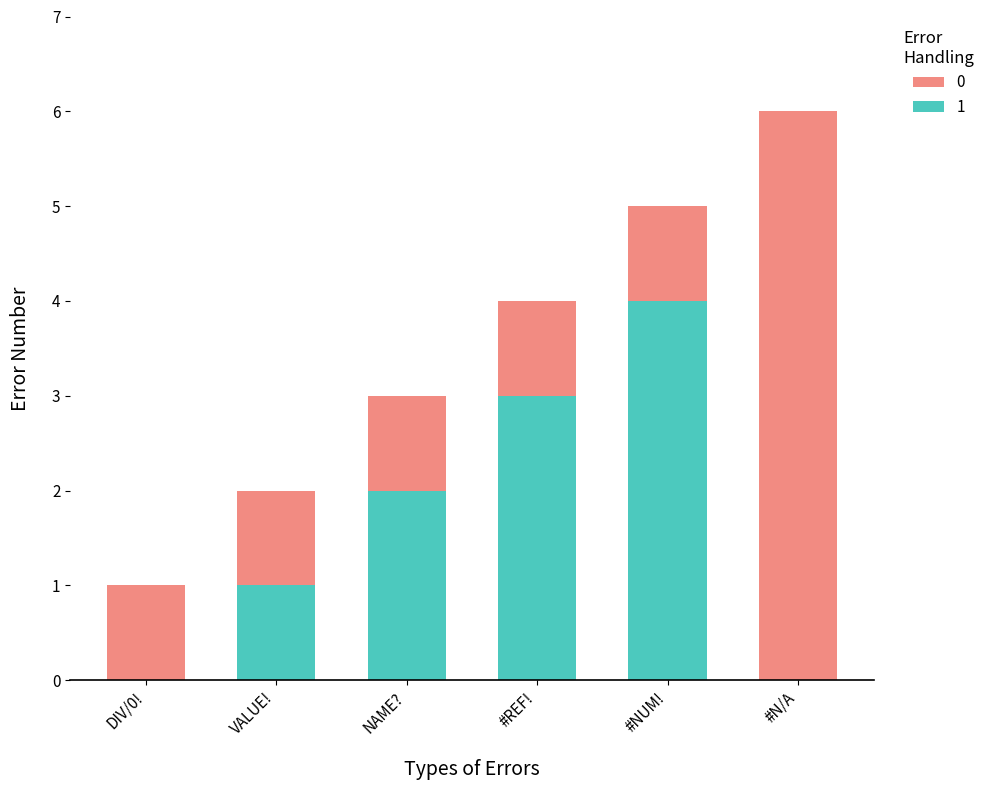

What position from the left is #NUM!?

5